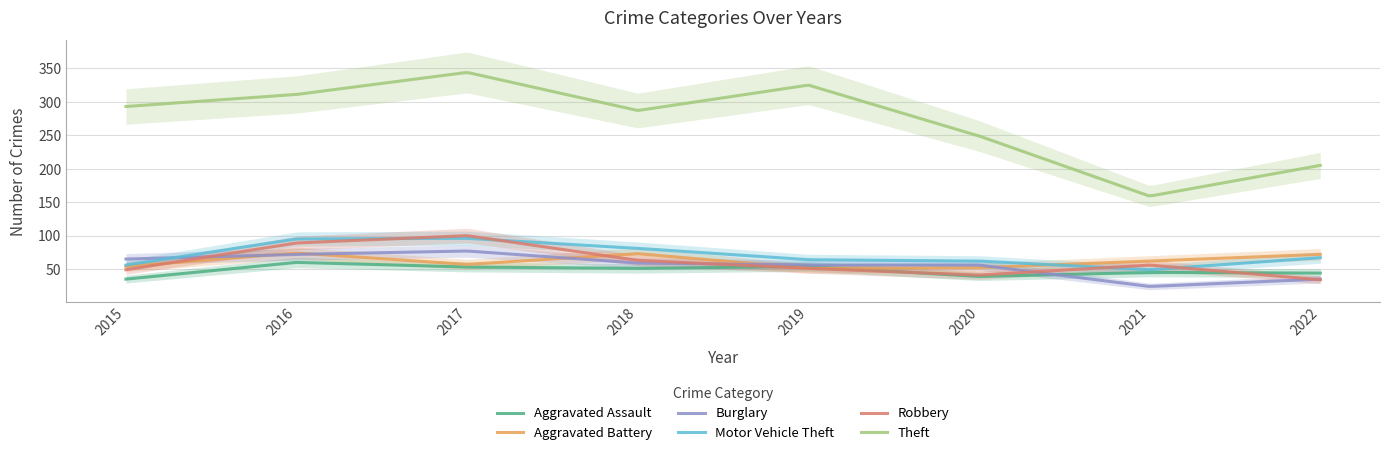

At which category does the chart reach its peak across all series?

2017